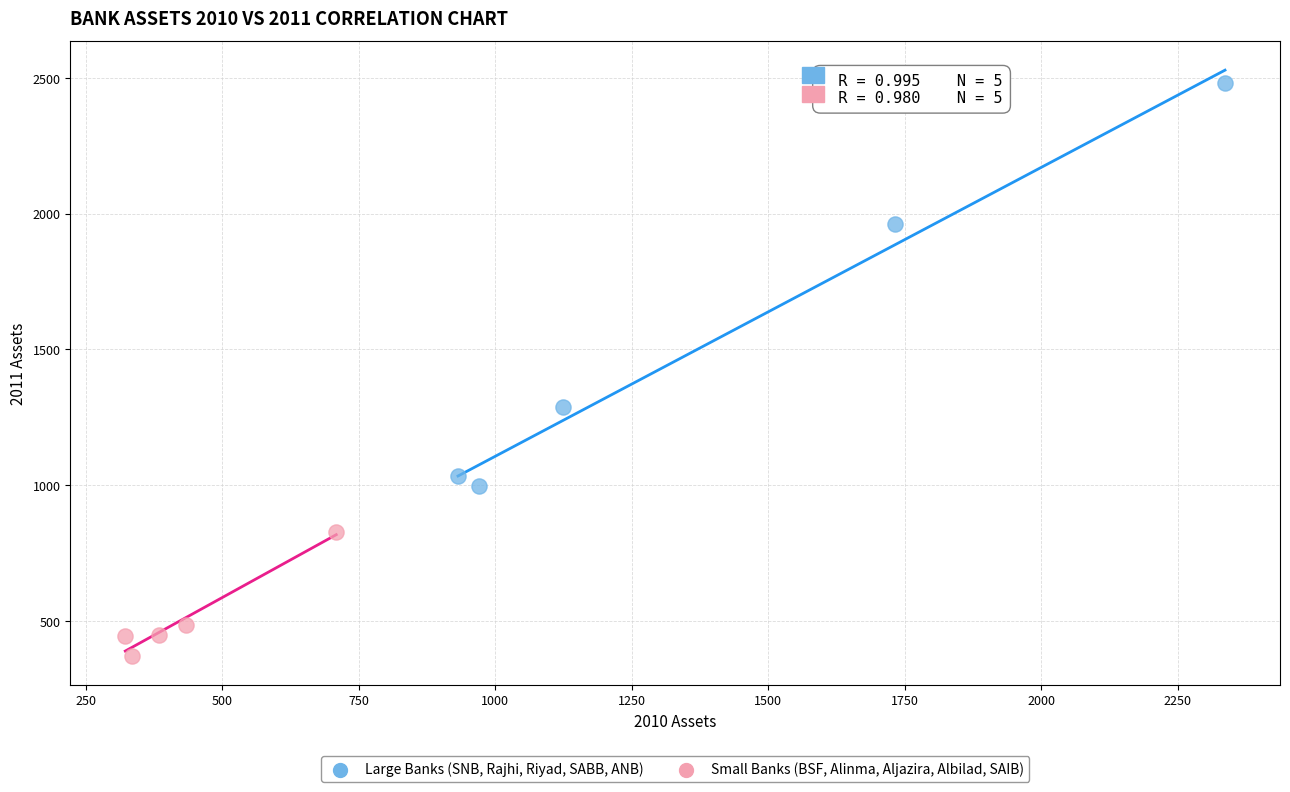

Which series has the largest Y range (max minus min)?

Large Banks (SNB, Rajhi, Riyad, SABB, ANB)